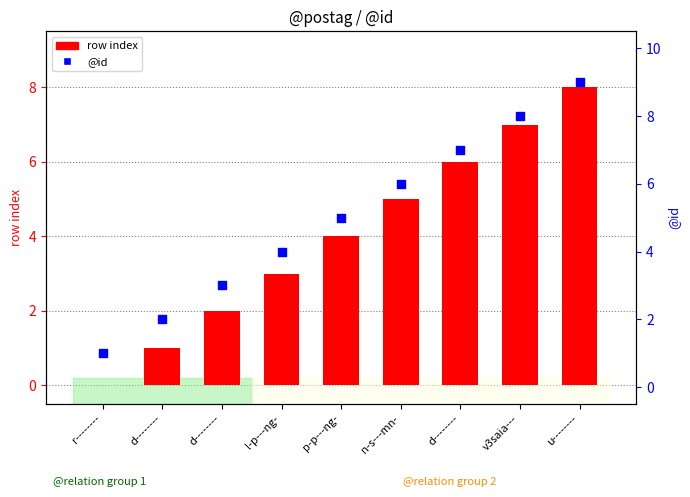

Which series has the widest spread of Y values?

row index